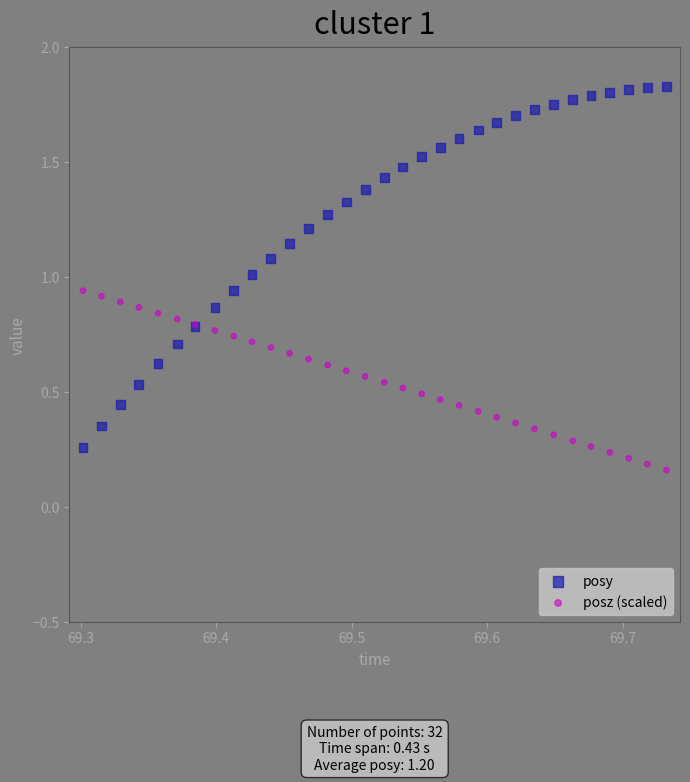

Which series contains the highest Y value?

posy